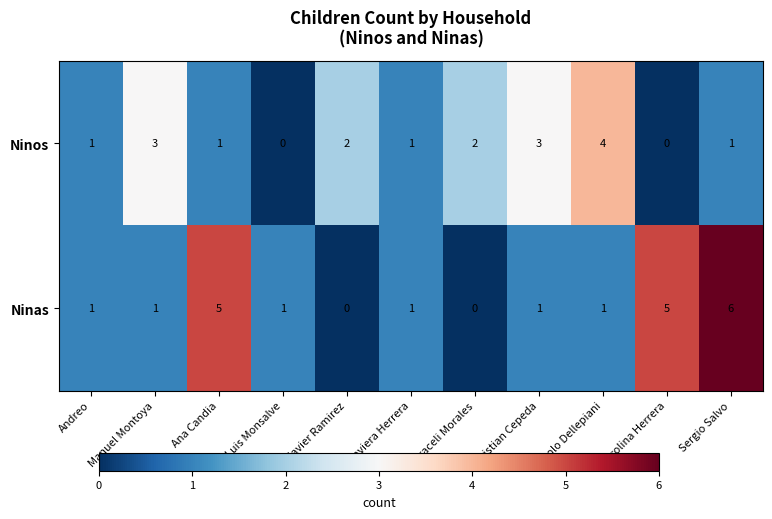

The Ninos series shows -2 at Luis Monsalve. True or false?

False